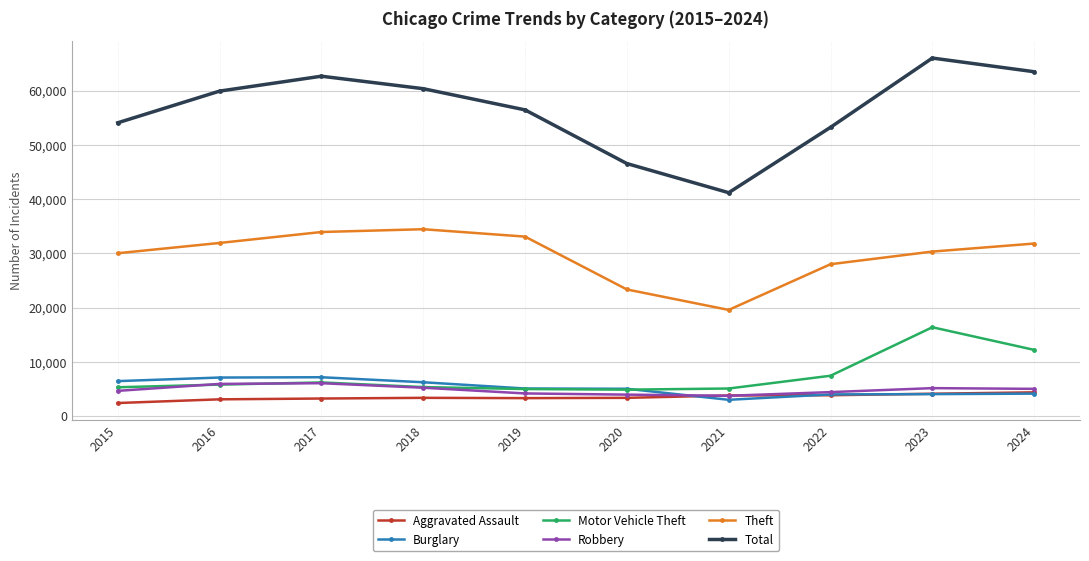

In Robbery, how many points are higher than both neighbors (excluding endpoints)?

2